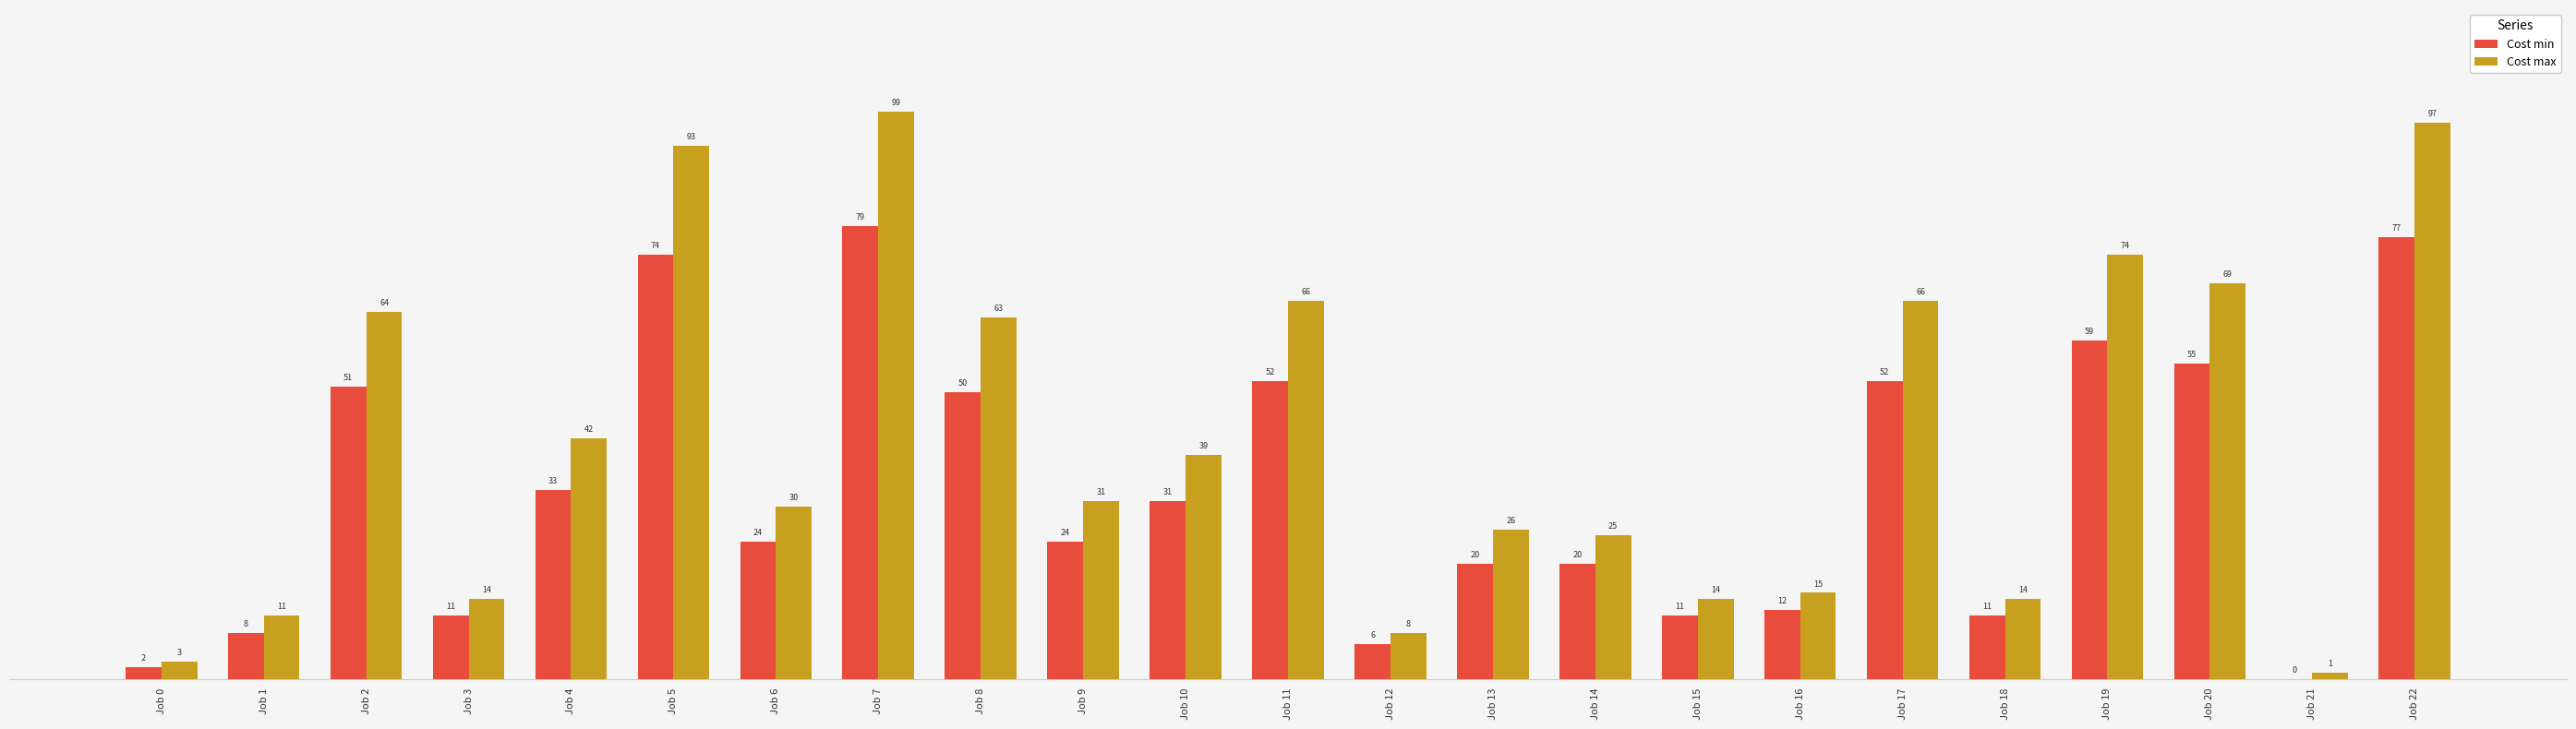

Where does the Cost min series first go above 24?

Job 2